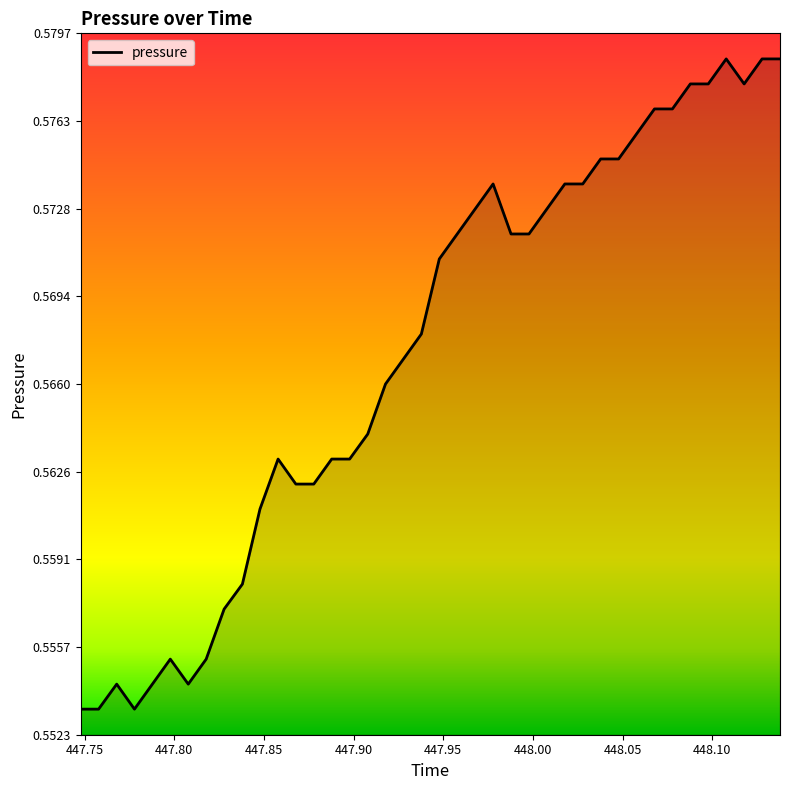

What is the sum of all values?

22.7